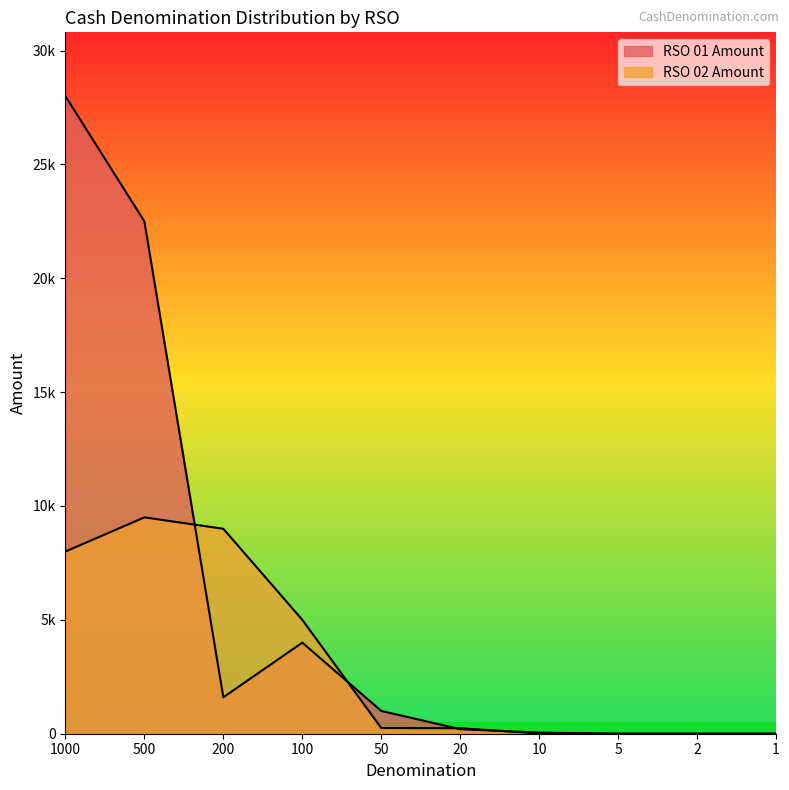

What is the spread (max minus min) of values at 500?

13000